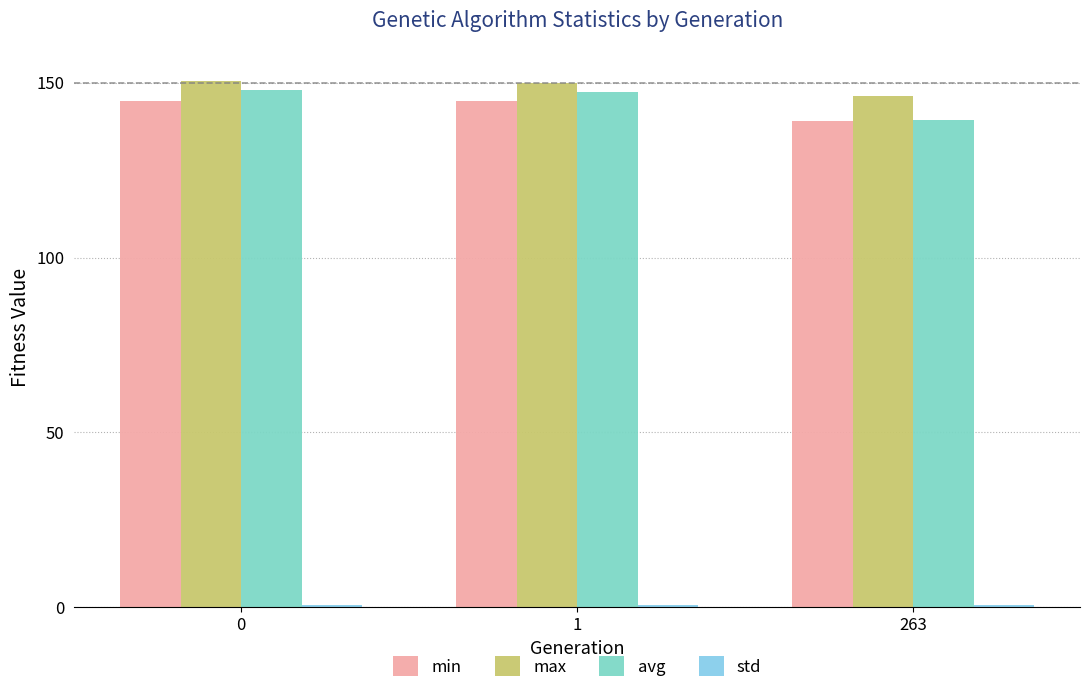

How many series are shown in this chart?

4